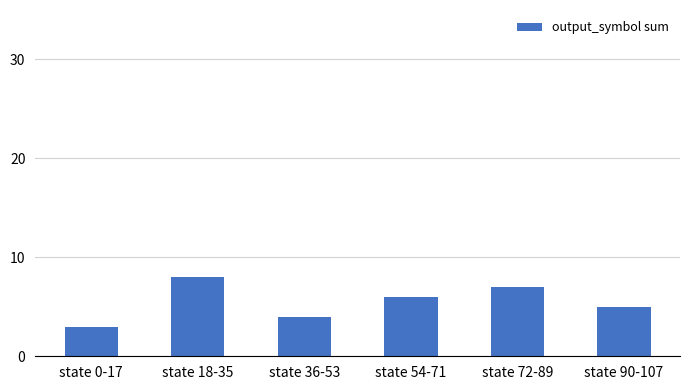

Count the values in the range 4 to 7.

4